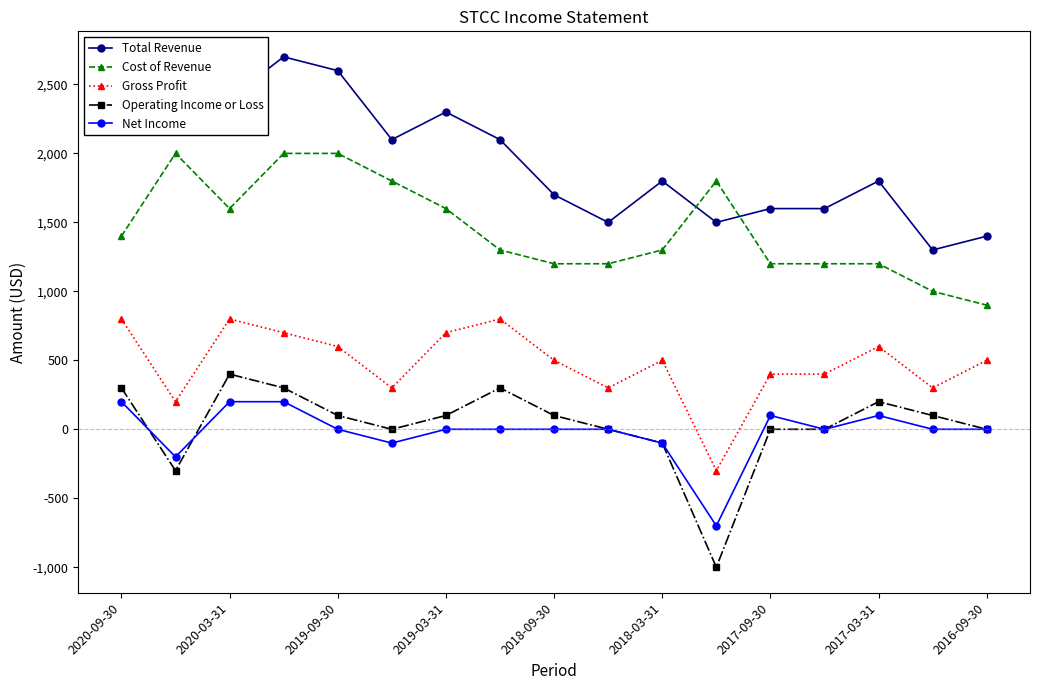

Does the chart have visible grid lines?

No